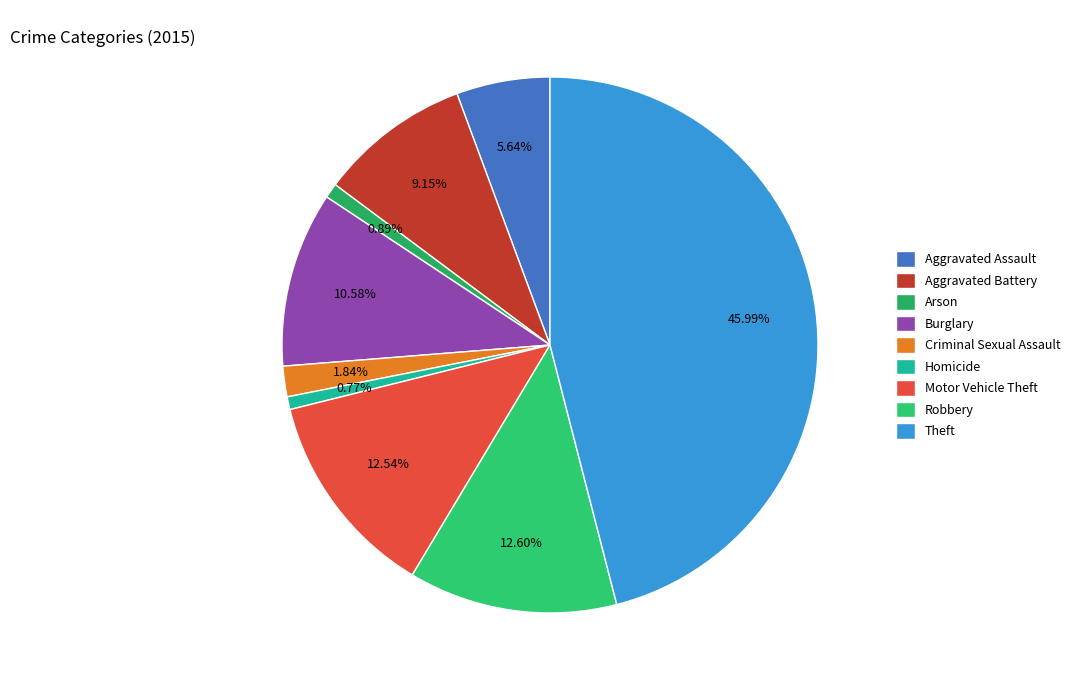

To the nearest percent, what portion does Criminal Sexual Assault represent?

2%